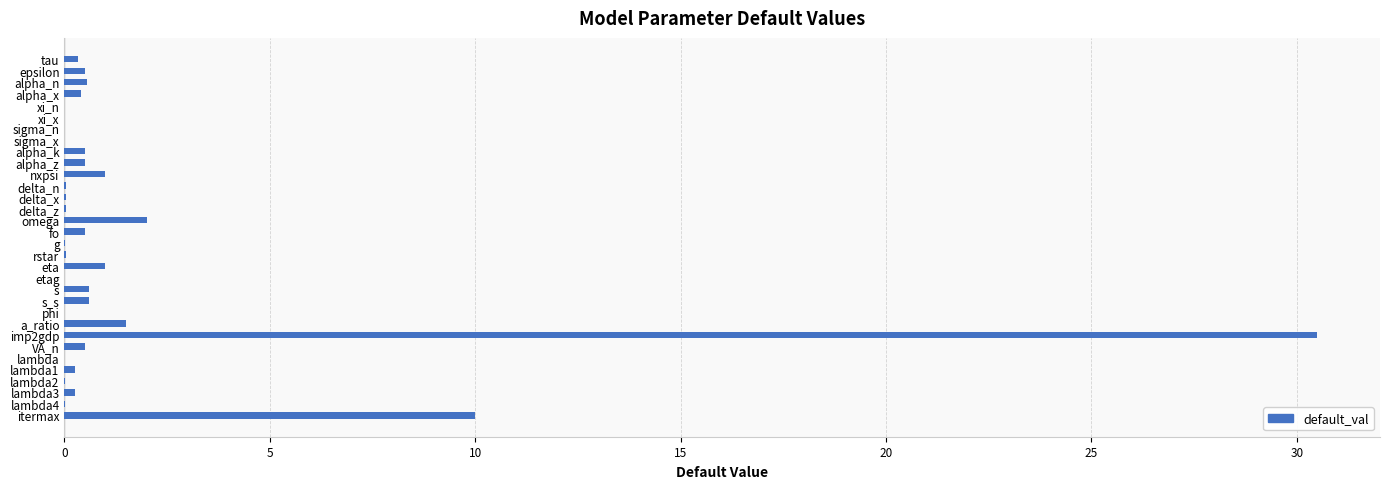

Where is the data nearest to the value 15?

itermax